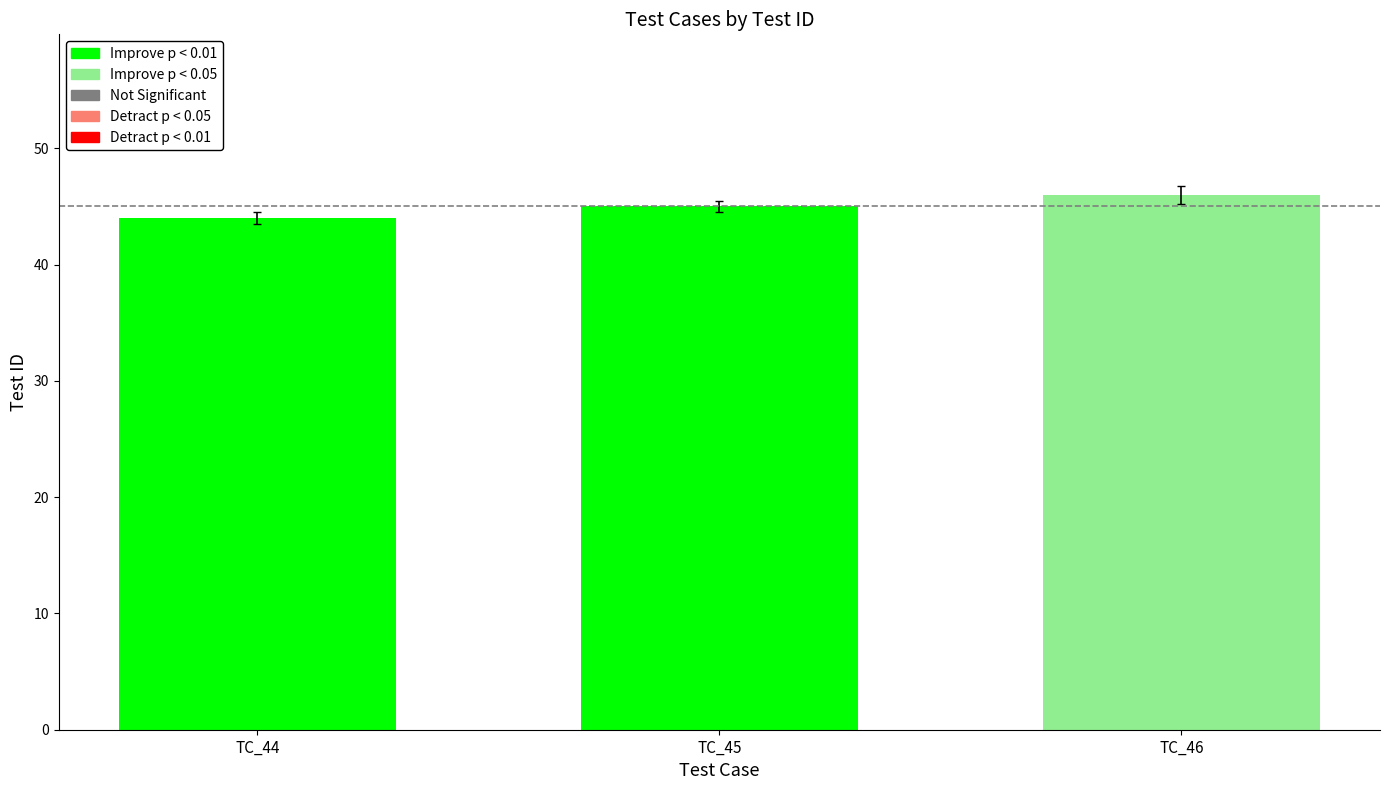

Rank the categories by value from highest to lowest.

TC_46, TC_45, TC_44